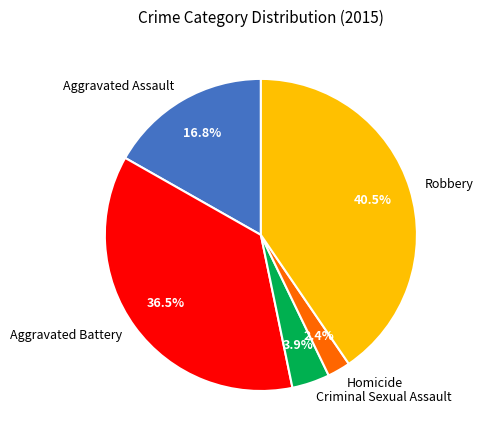

To the nearest percent, what is the combined percentage of Homicide and Aggravated Assault?

19%